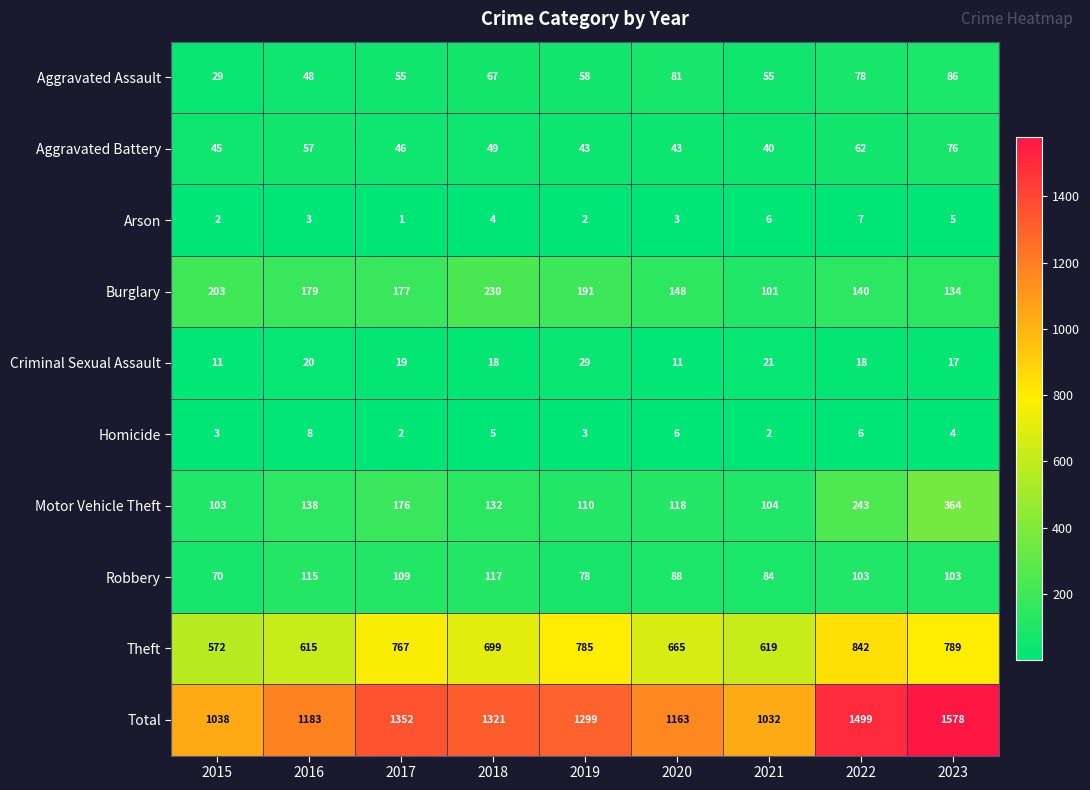

Rank the categories by Burglary value from lowest to highest.

2021, 2023, 2022, 2020, 2017, 2016, 2019, 2015, 2018